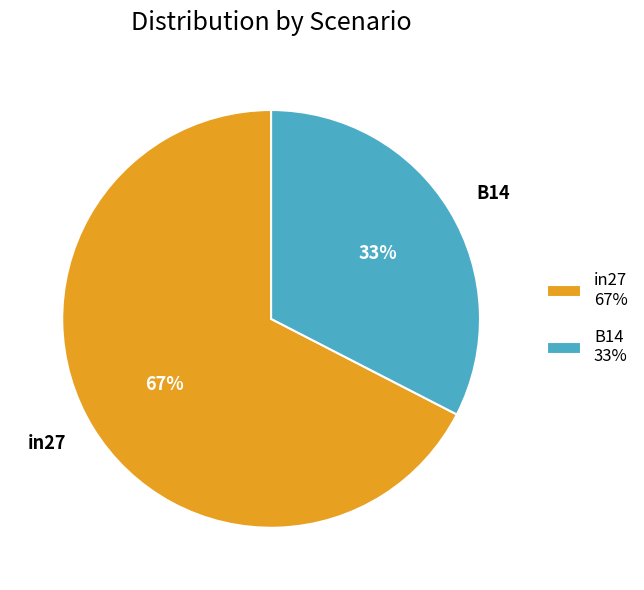

What percentage is the B14 slice, to the nearest percent?

33%